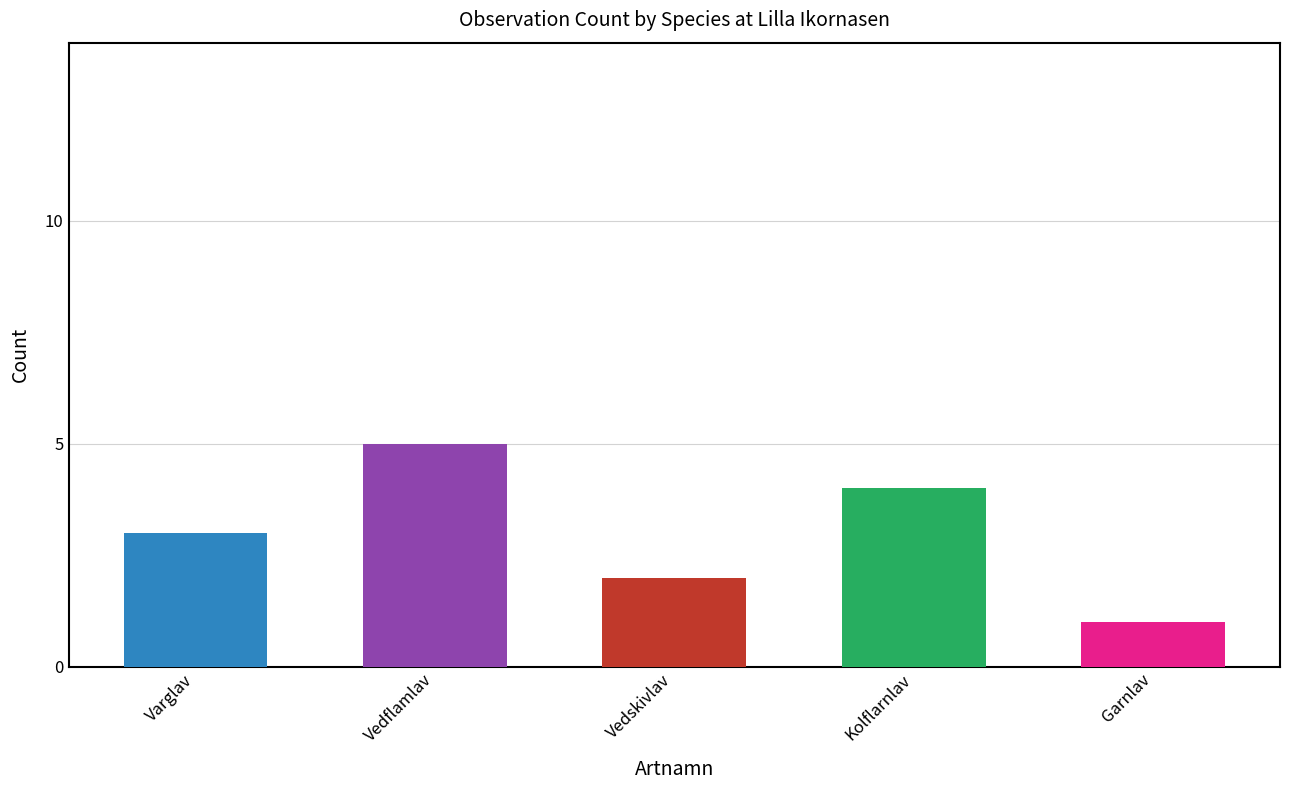

What is the difference between the second highest and minimum values?

3